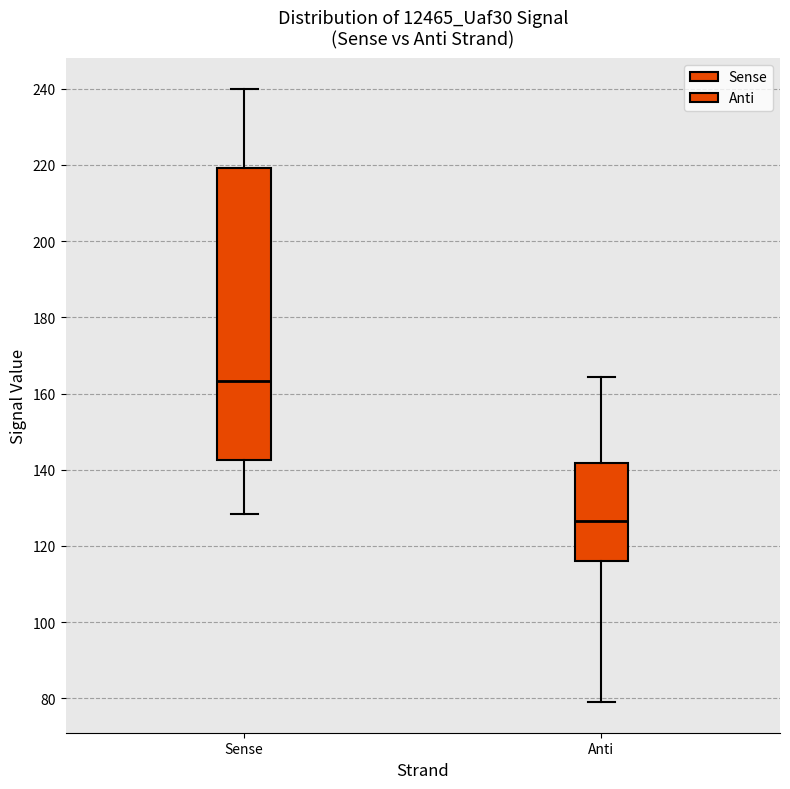

Reading left to right, read every box against the y-axis: the position of its median line, the range the box covers, and the ends of its whiskers. The values are not printed on the chart, so give them approximately, as read against the axis.

Sense: median 164, box 142 to 220, whiskers 128 to 240
Anti: median 126, box 116 to 142, whiskers 80 to 164